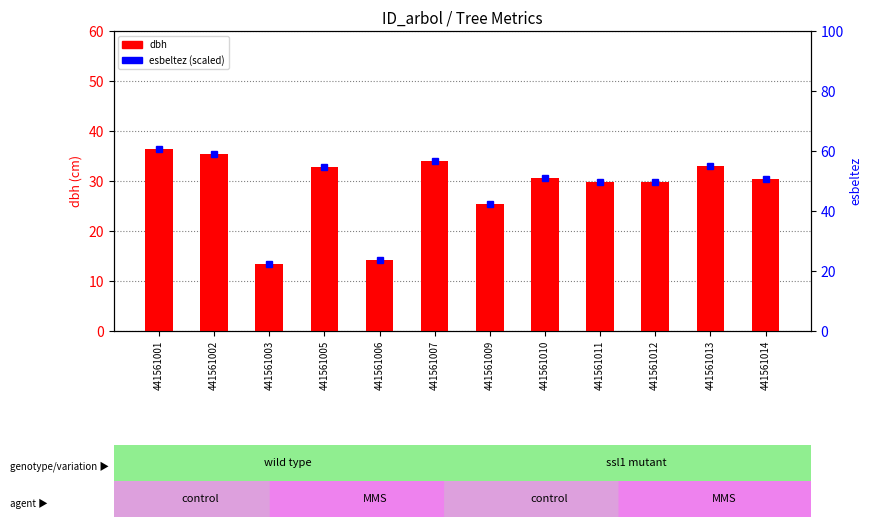

Where is the data nearest to the value 24?

441561009